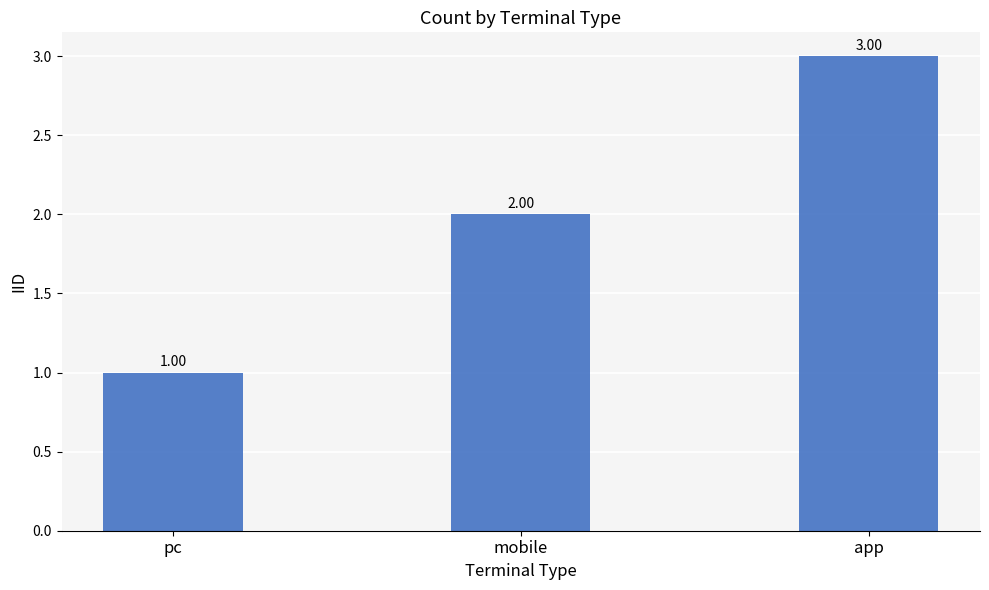

Reading left to right, list all the values displayed in this chart.

1	2	3